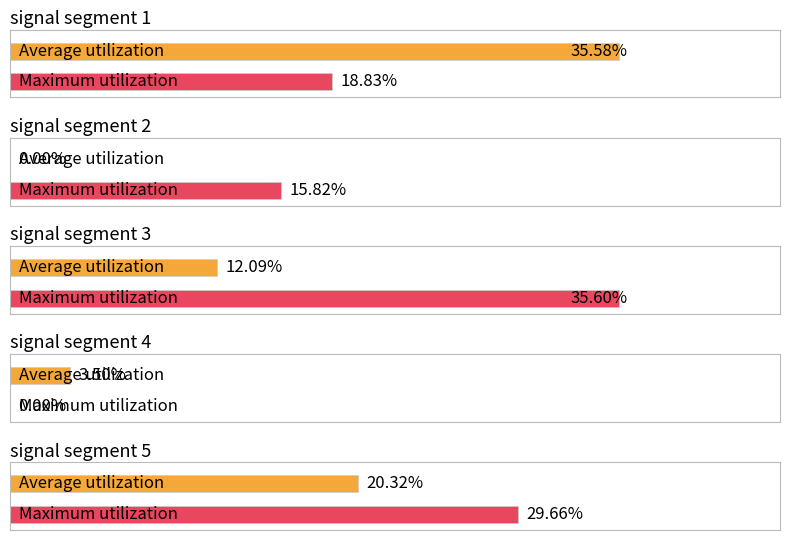

The Signal Value 50 series shows 0.1 at signal segment 1. True or false?

False